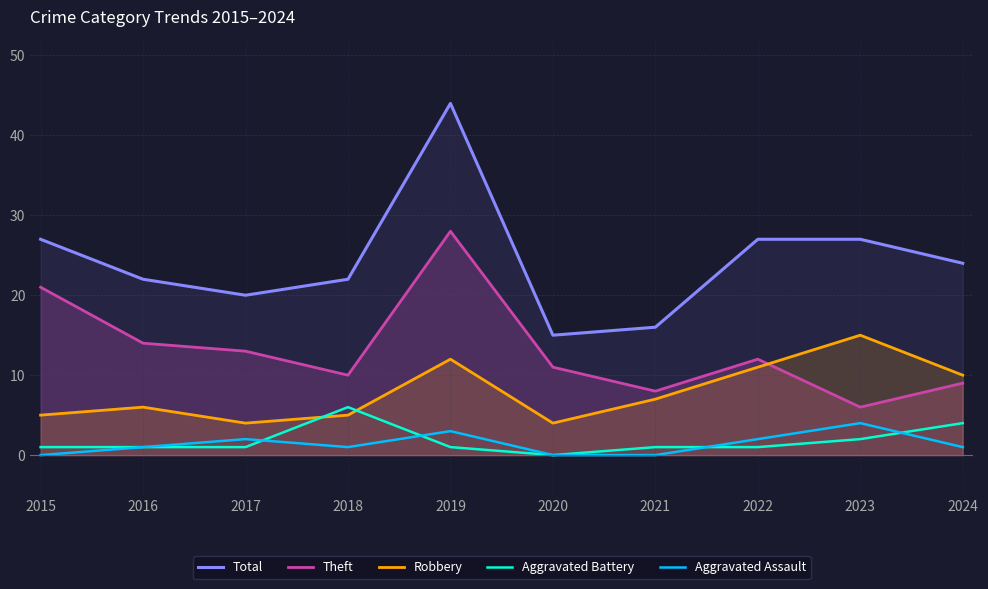

What is the value of the Robbery point at the 2nd from the left?

6